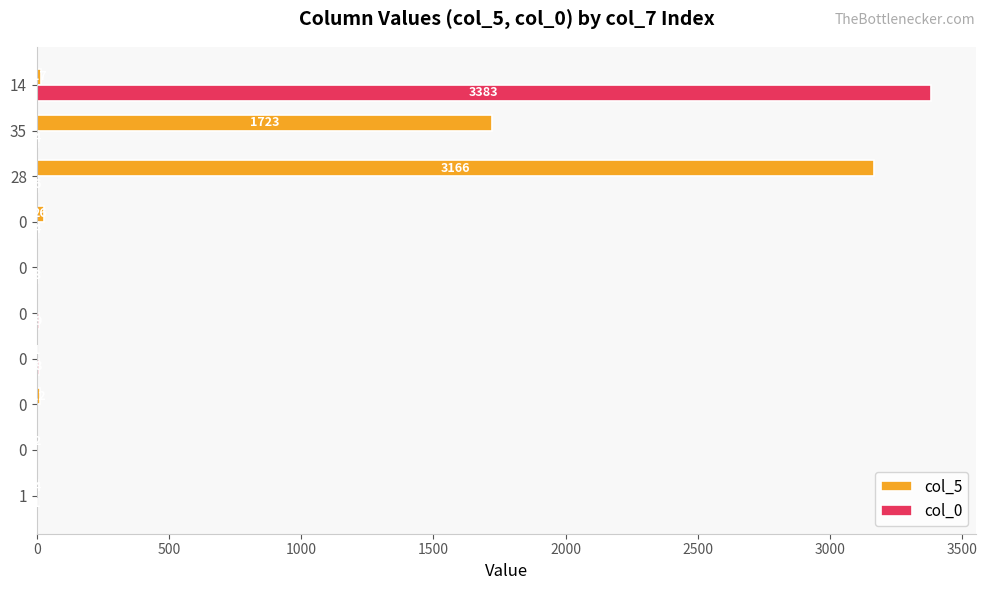

How many categories are shown in the chart?

10